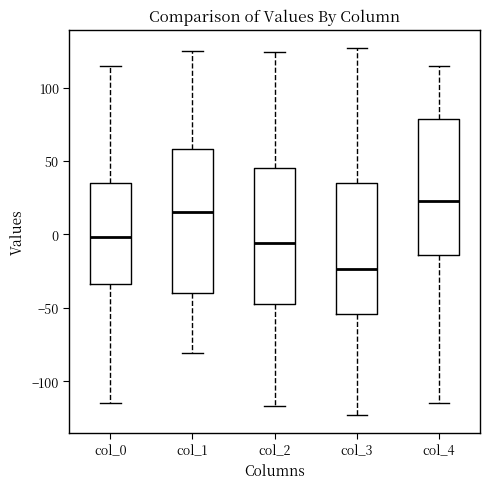

Which box's median line is the highest?

col_4